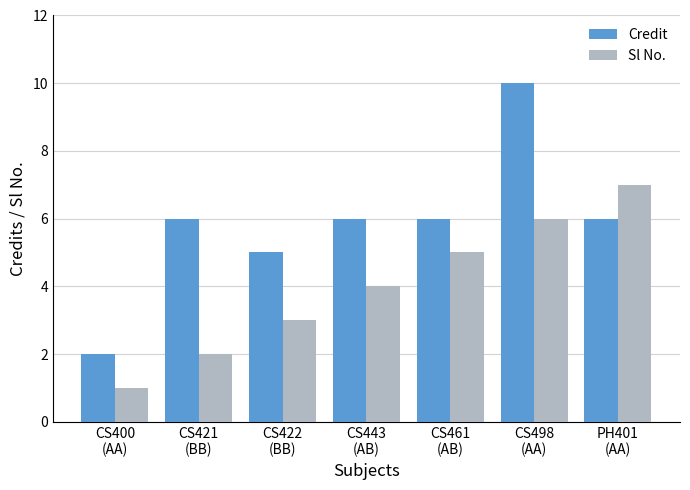

What is the sum of the Credit values at CS422
(BB) and CS421
(BB)?

11